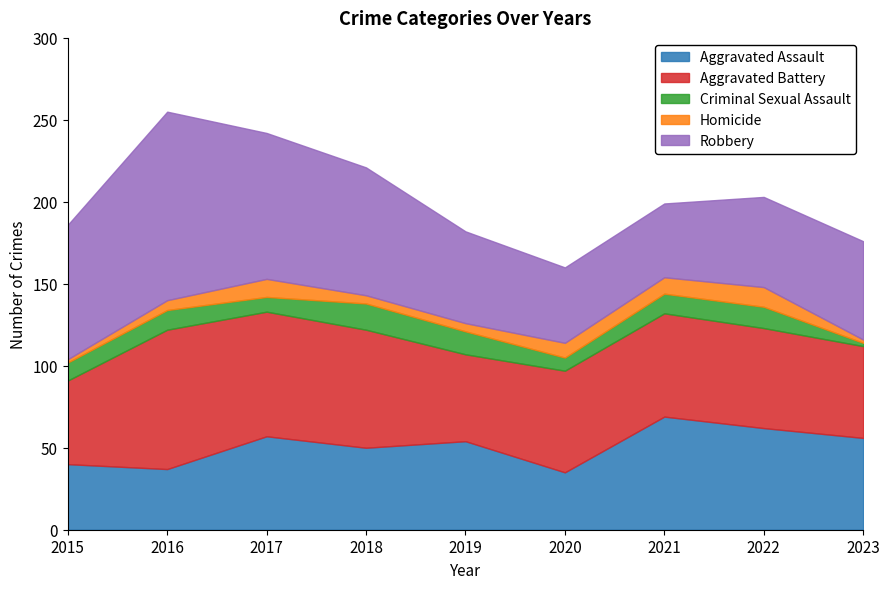

What is the value of the Criminal Sexual Assault point at the 1st from the left?

11